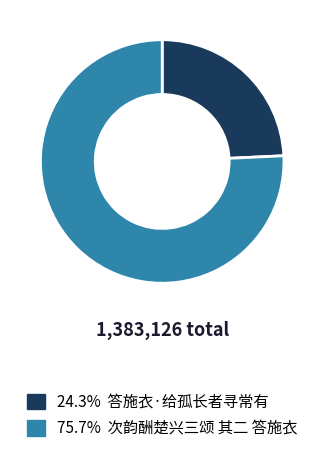

Is there a majority slice in this chart?

Yes